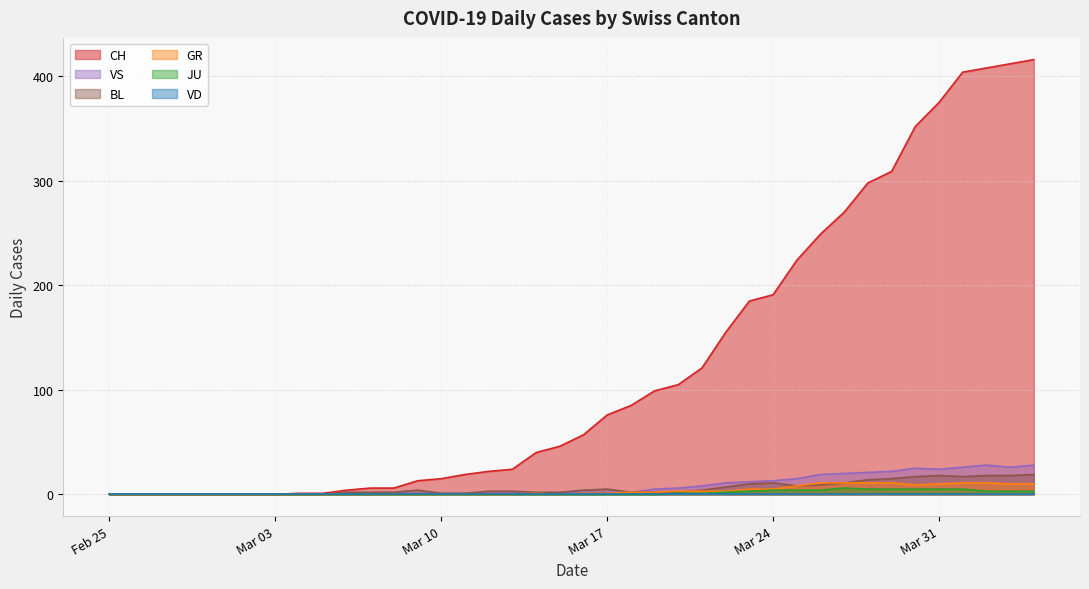

Which series has the largest total across all categories?

CH